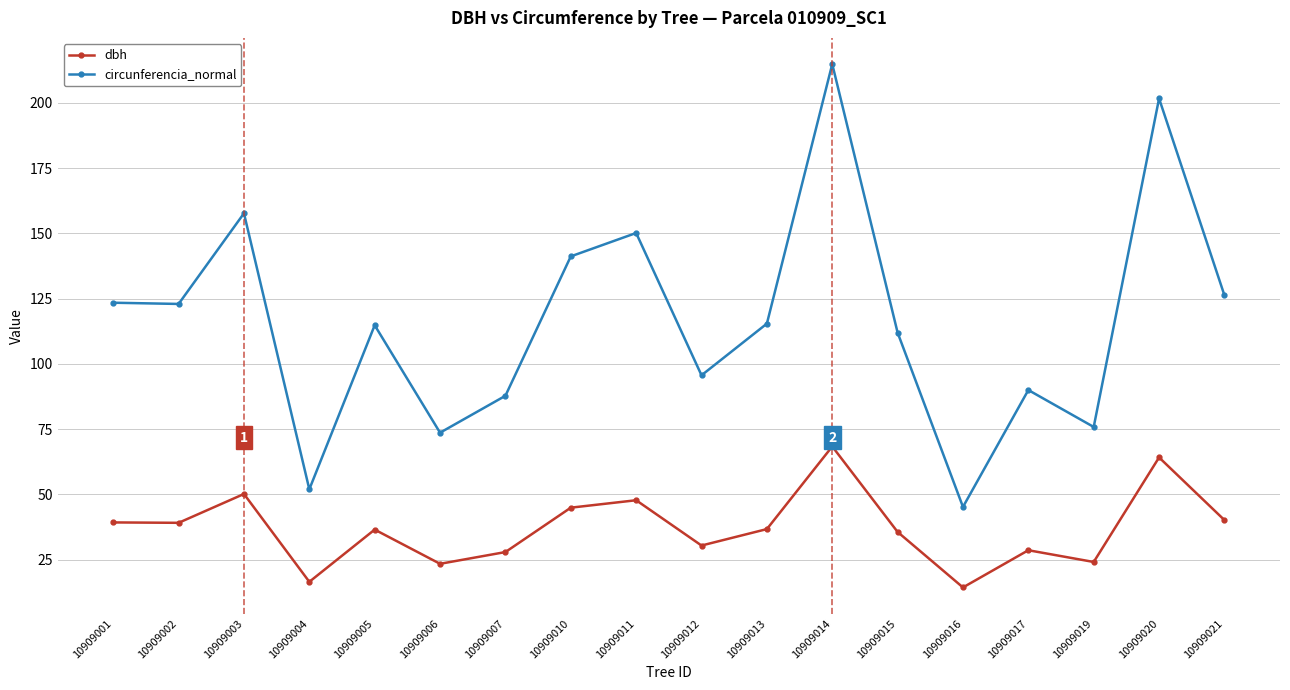

Which series changed the most between 10909007 and 10909020?

circunferencia_normal